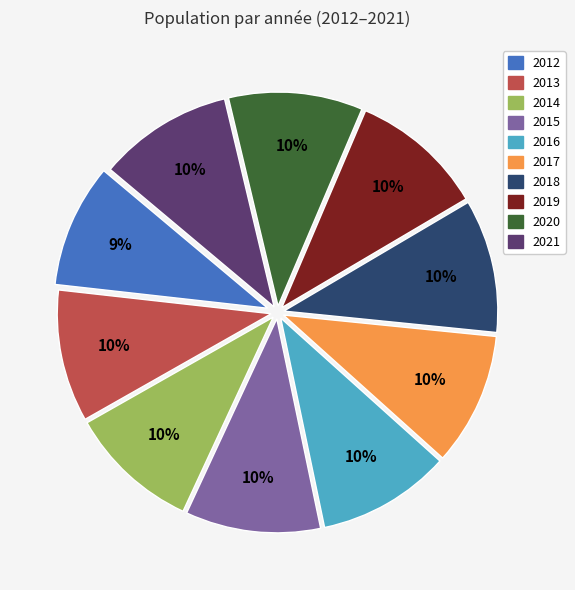

What is the ratio of the value at 2013 to the value at 2016?

1.0